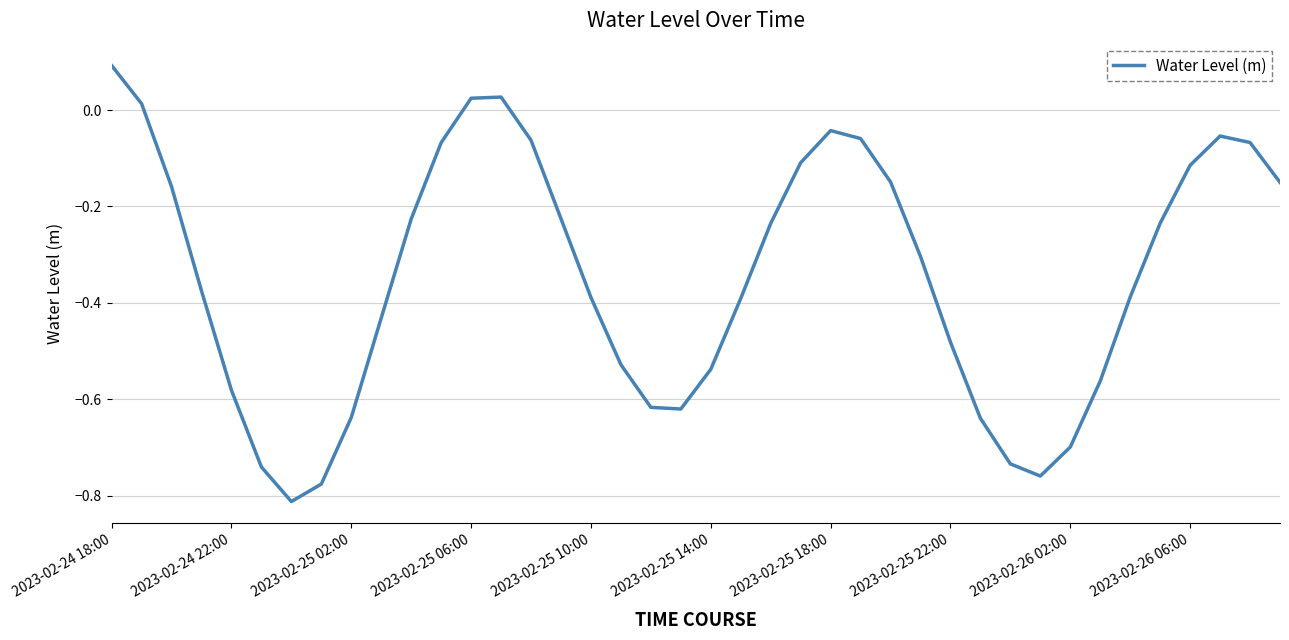

What is the difference between the maximum and minimum values?

0.9